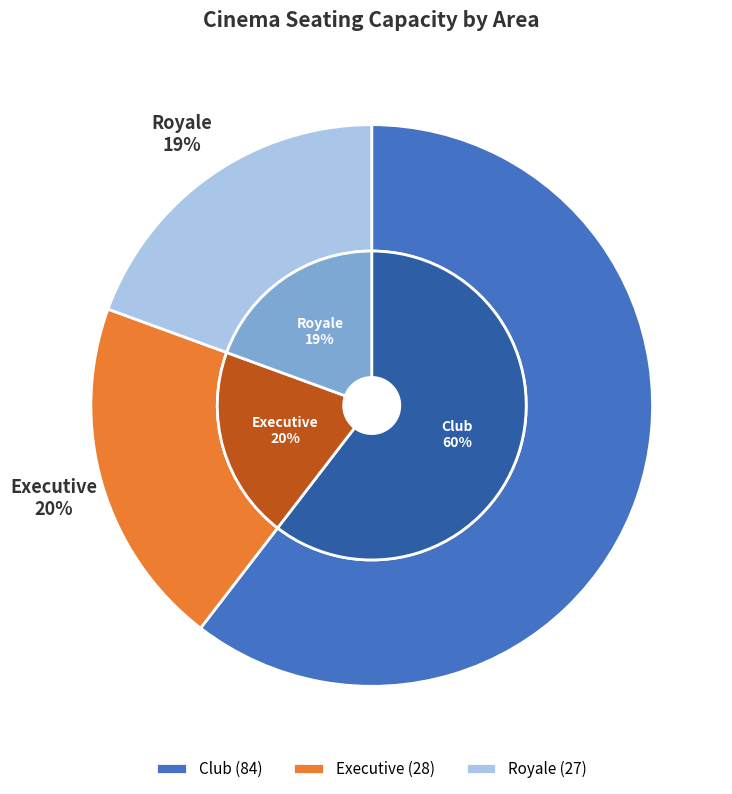

To the nearest percent, what is the difference between the Club and Executive slice percentages?

40%